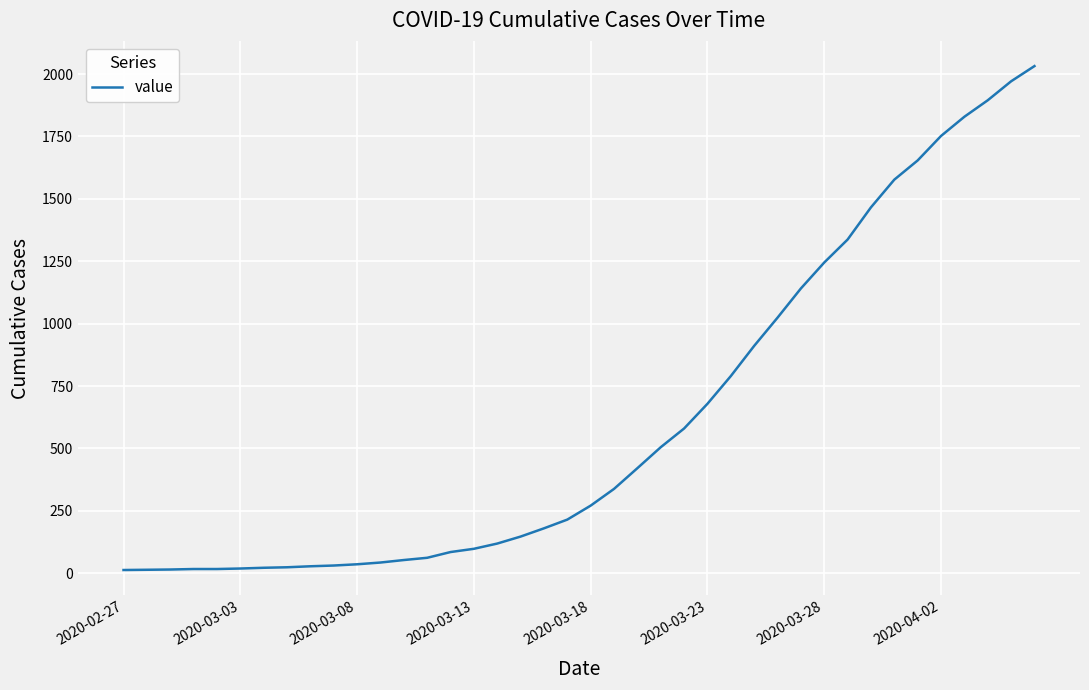

What is the average value?

616